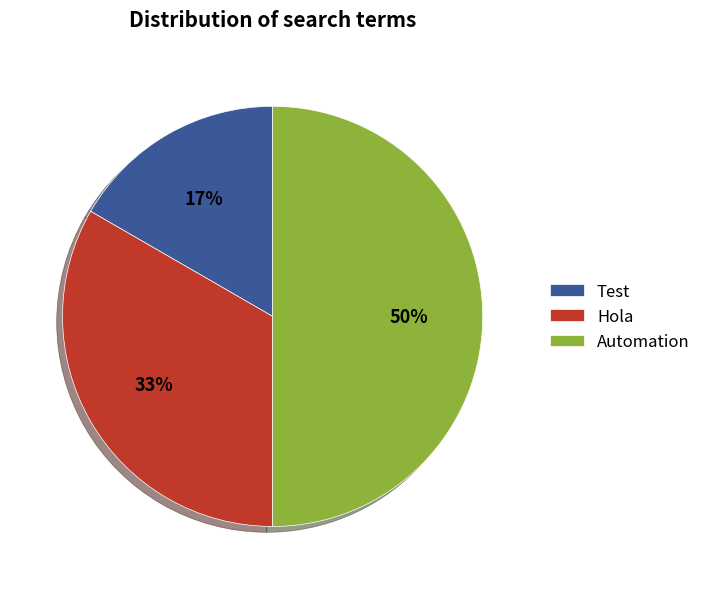

What percentage is the Hola slice, to the nearest percent?

33%